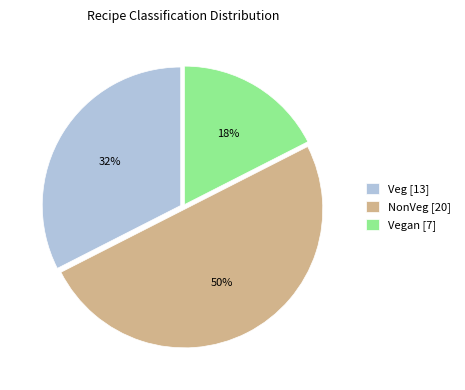

How many segments does this pie chart have?

3